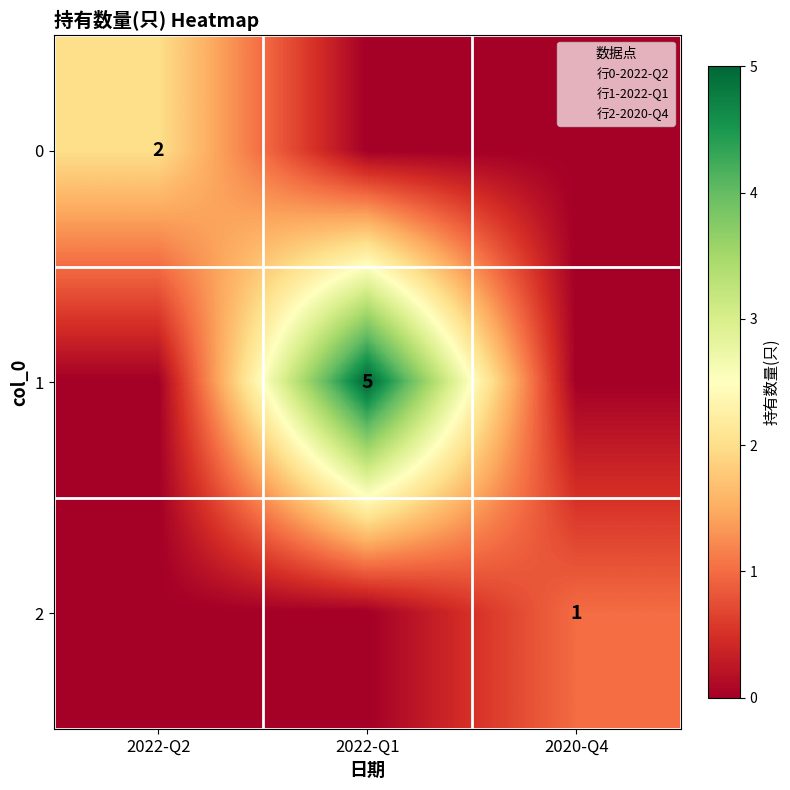

Where is 1 nearest to the value 2?

2022-Q2